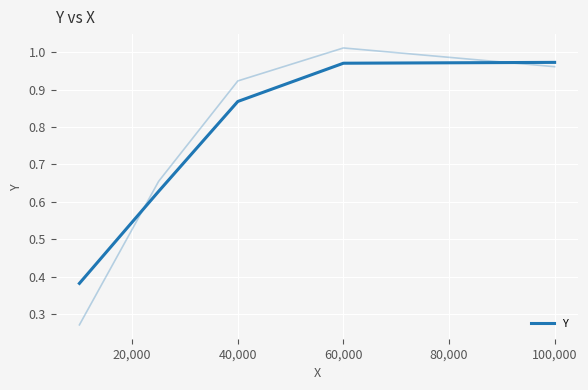

Reading left to right, what are all the values shown in this chart?

0.4	0.6	0.9	1.0	1.0